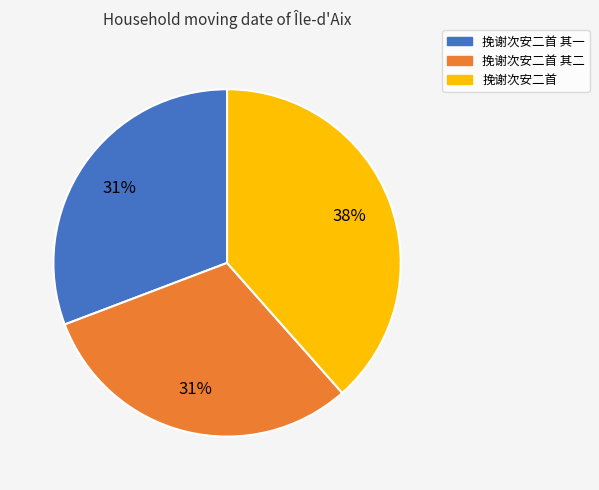

How many segments does this pie chart have?

3